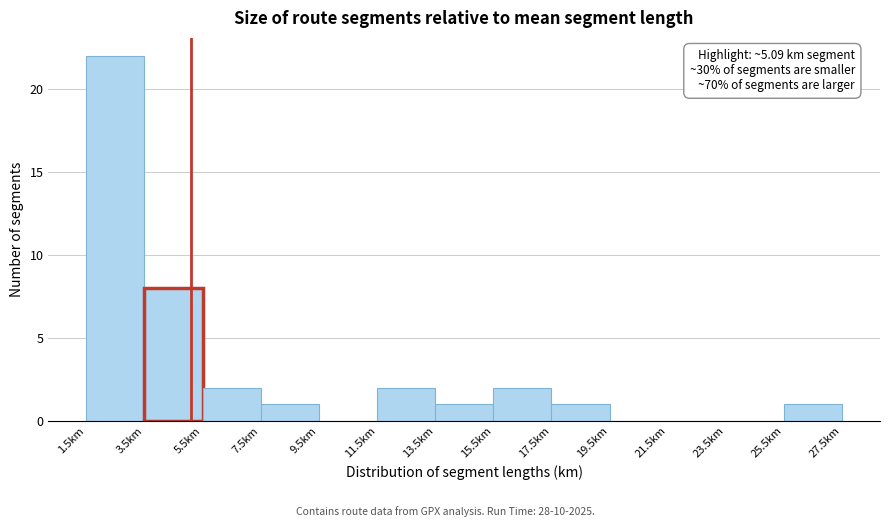

Which range on the x-axis has the tallest bar?

1.5 to 3.5